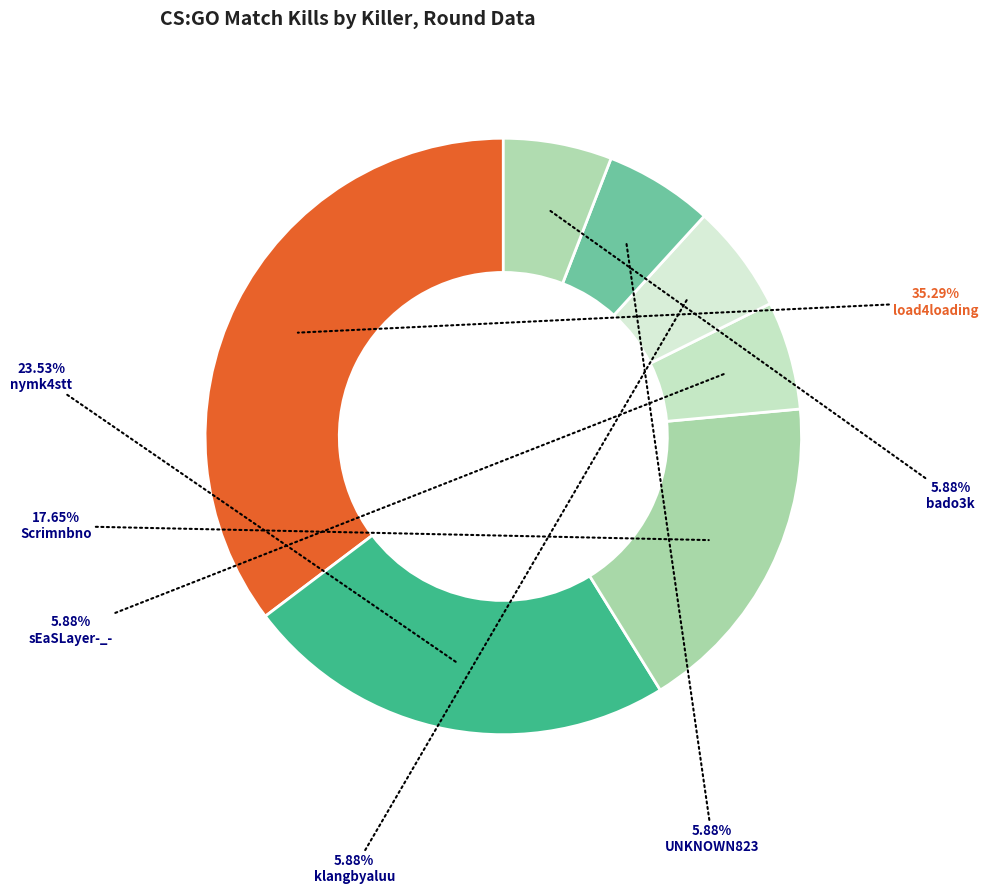

The nymk4stt slice represents 24% of the pie. True or false?

True